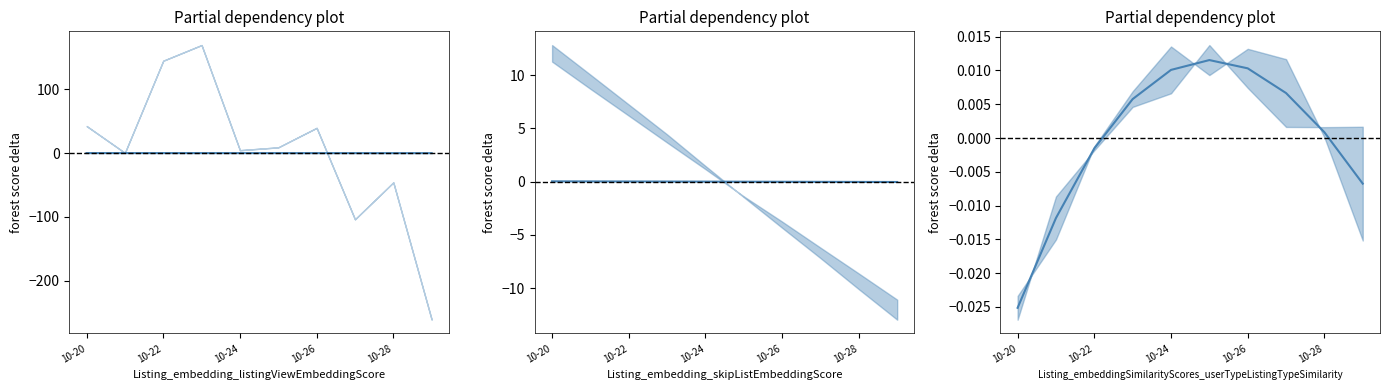

How many values in trend_lower are below zero?

5